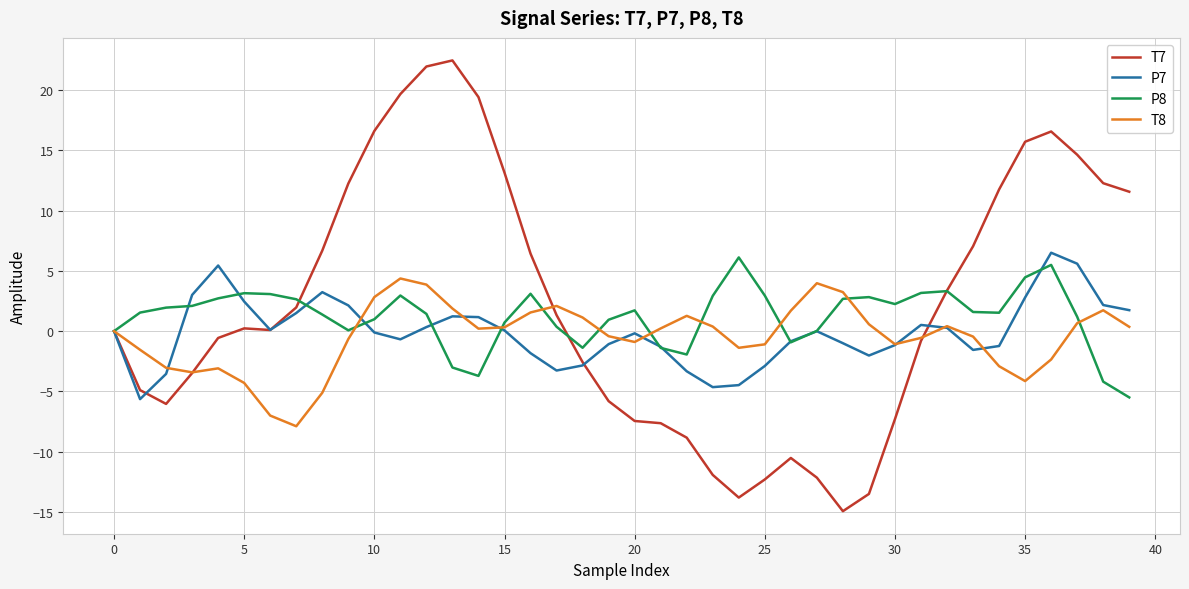

What are all the series names shown in the legend?

T7, P7, P8, T8